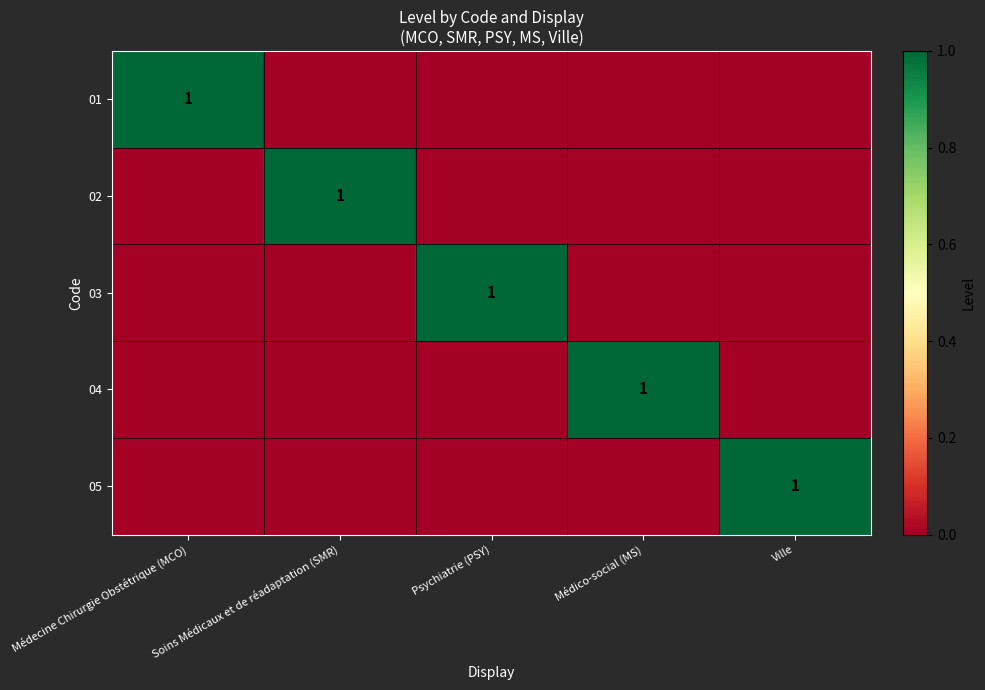

The 05 series shows 0 at Psychiatrie (PSY). True or false?

True